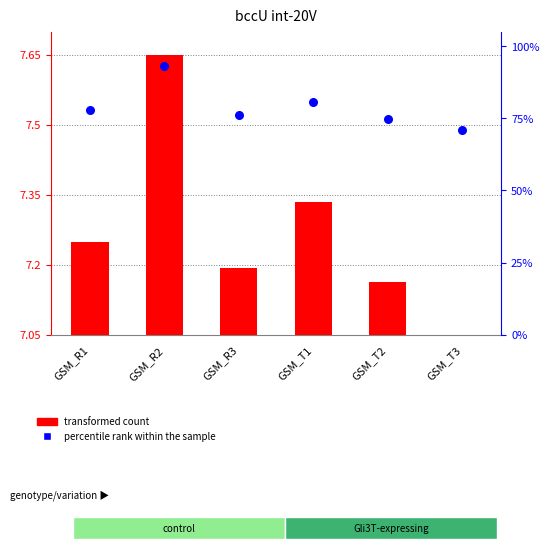

Is the value of percentile rank within the sample at GSM_T2 greater than the value of transformed count at GSM_R3?

Yes